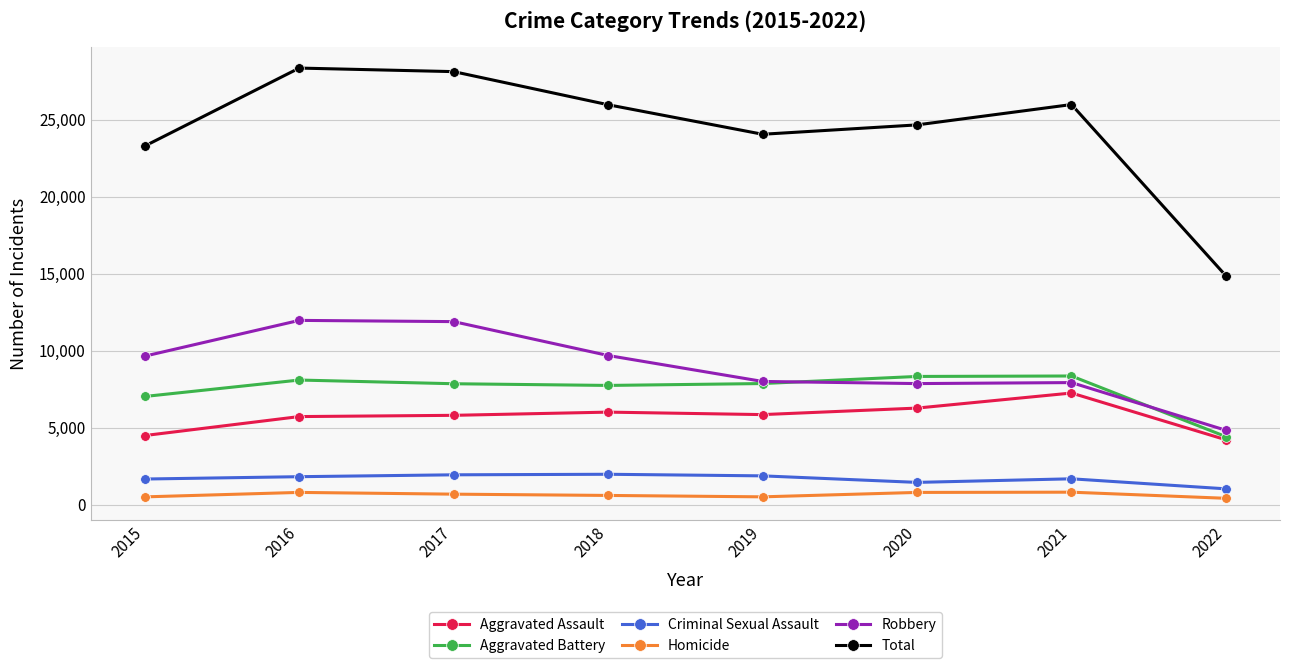

Which series has the widest spread of values?

Total